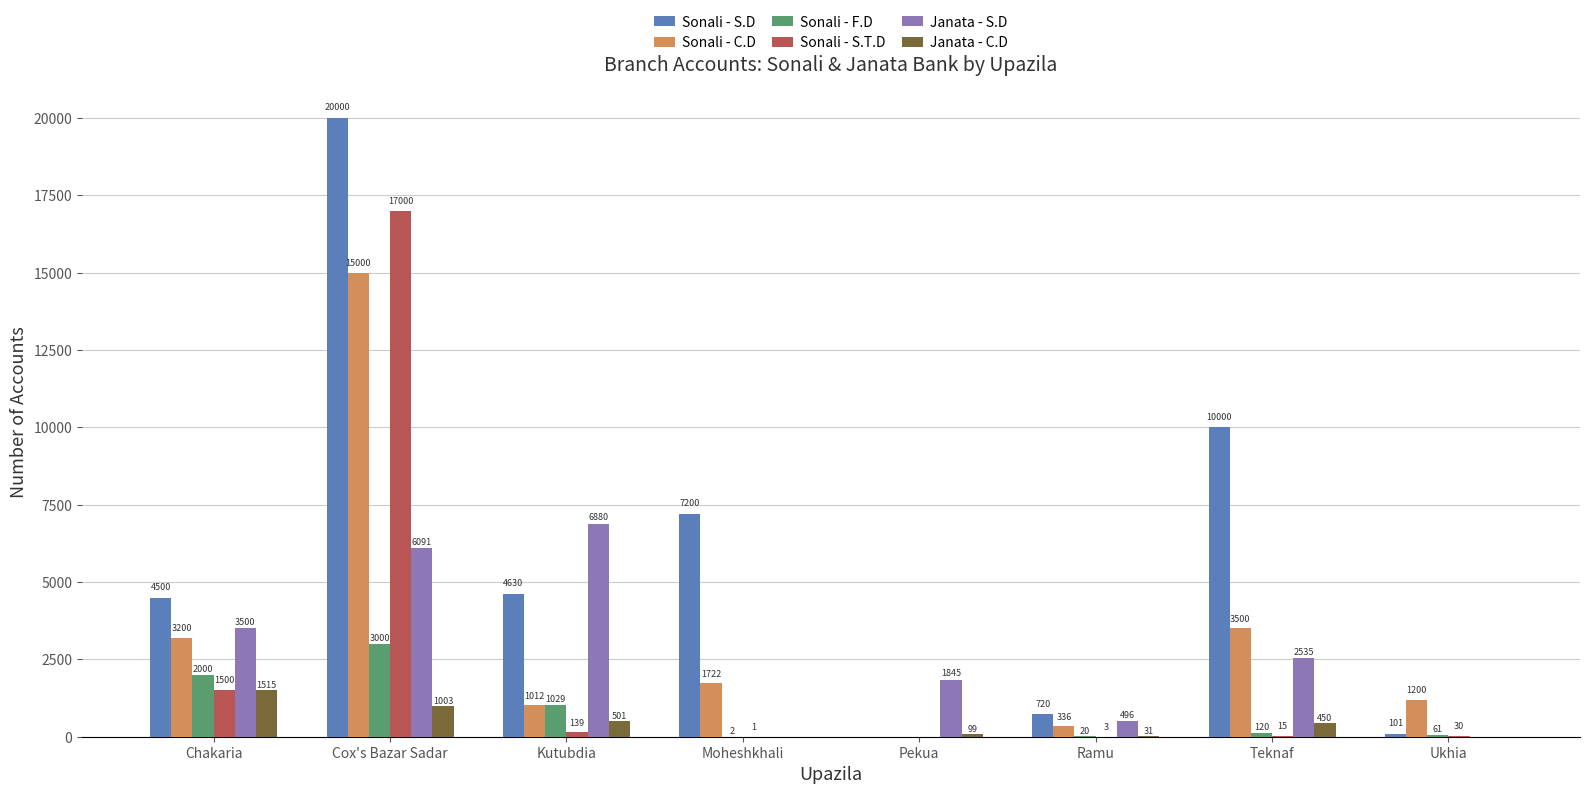

Where does the Sonali - F.D series first go above 120?

Chakaria